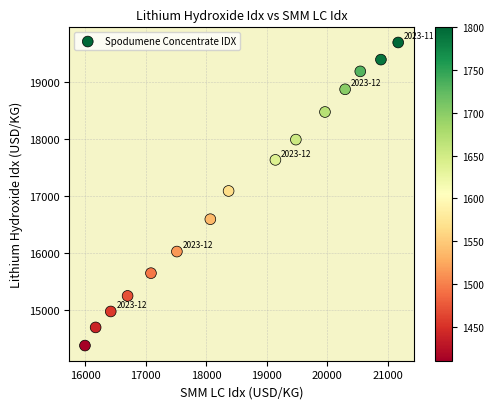

What is the range of Y values (max minus min)?

5324.8